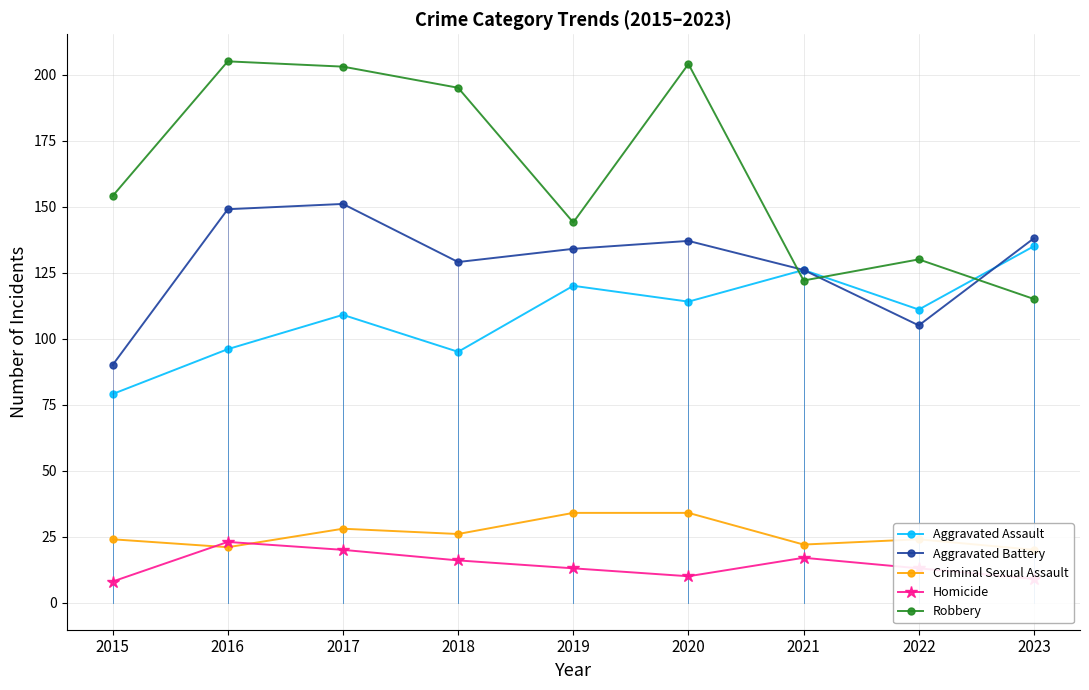

The value of Robbery at 2023 is 115. True or false?

True